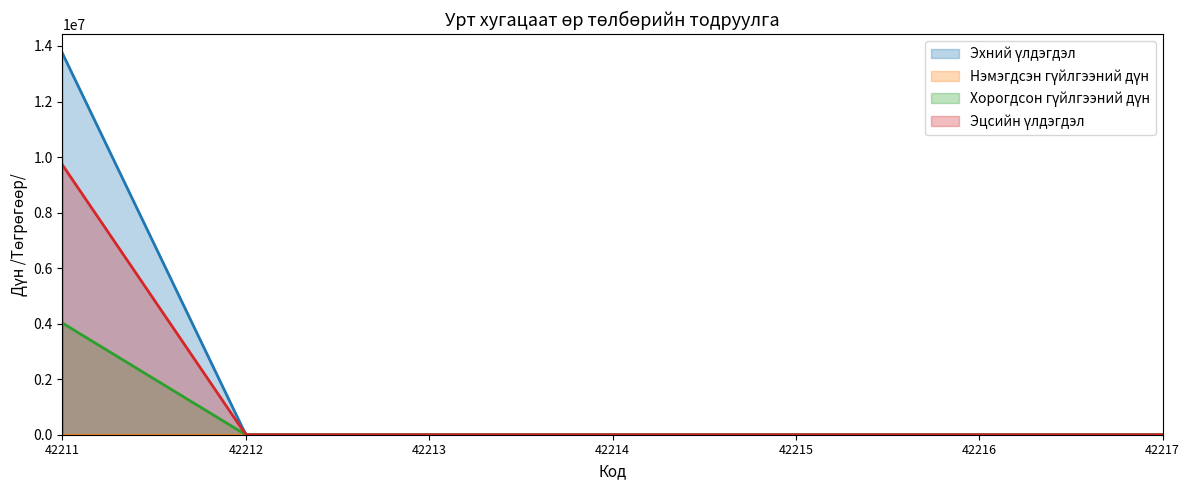

True or false: Нэмэгдсэн гүйлгээний дүн has more than 1 points higher than both neighbors.

False